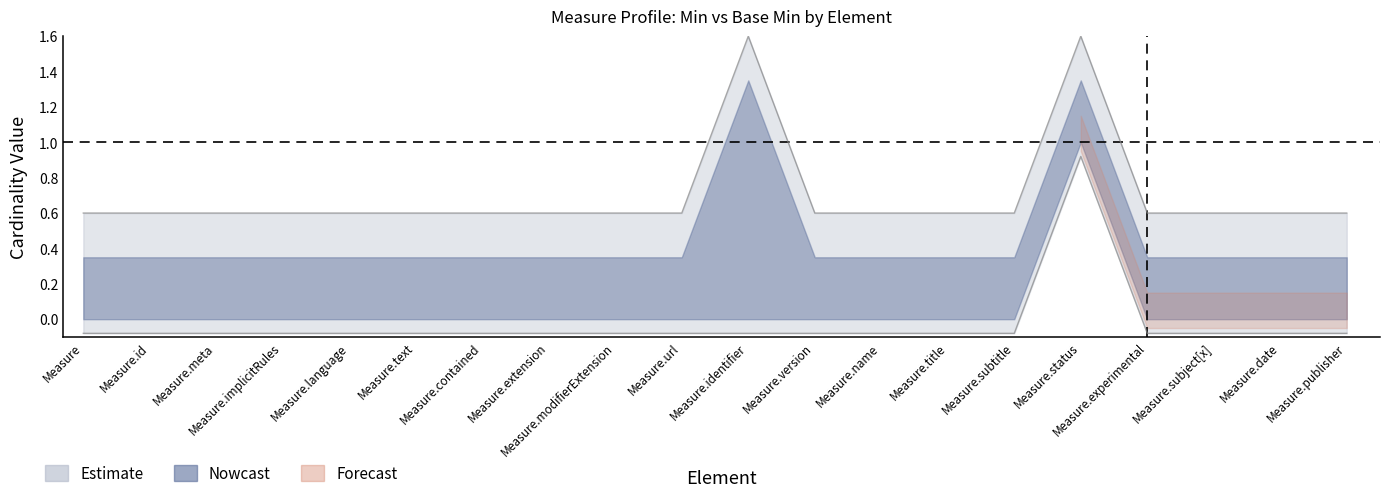

True or false: Min and Base Min cross at least once.

False